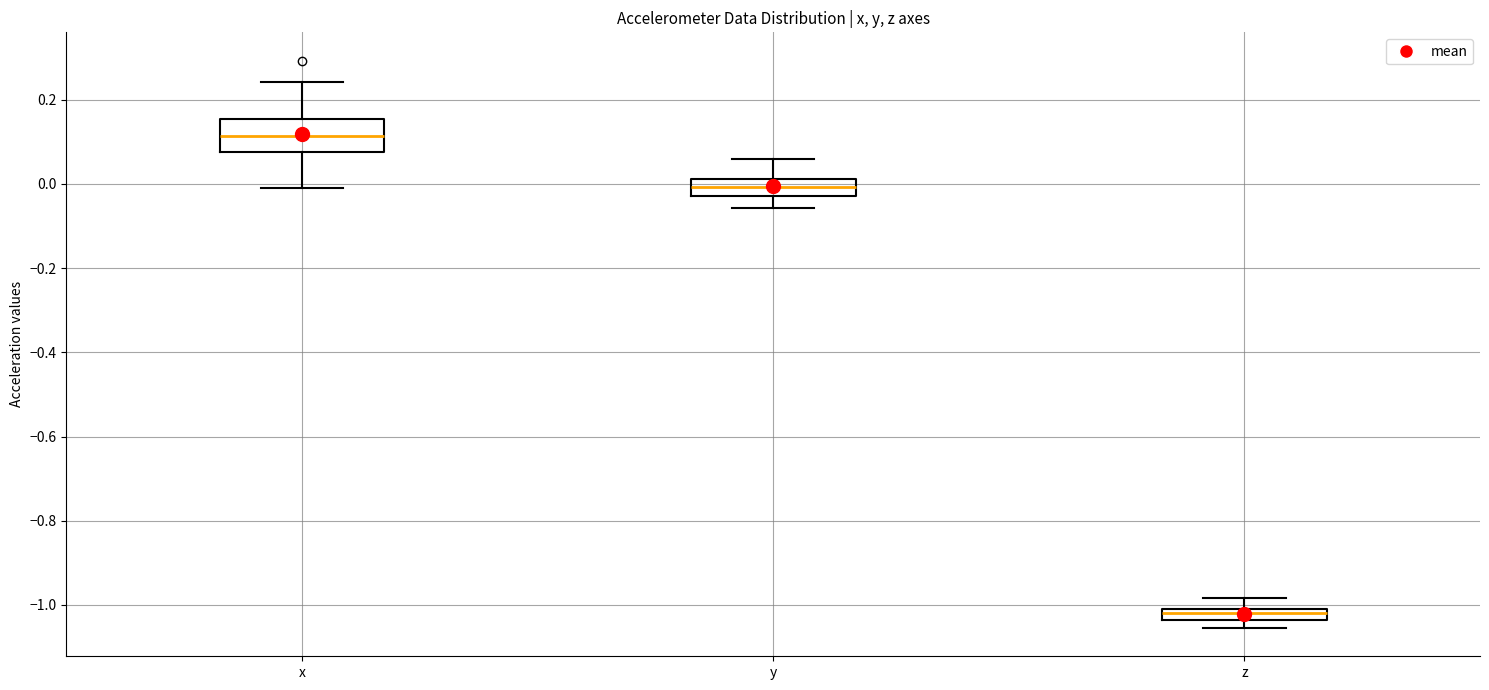

Which box's median line is the highest?

x